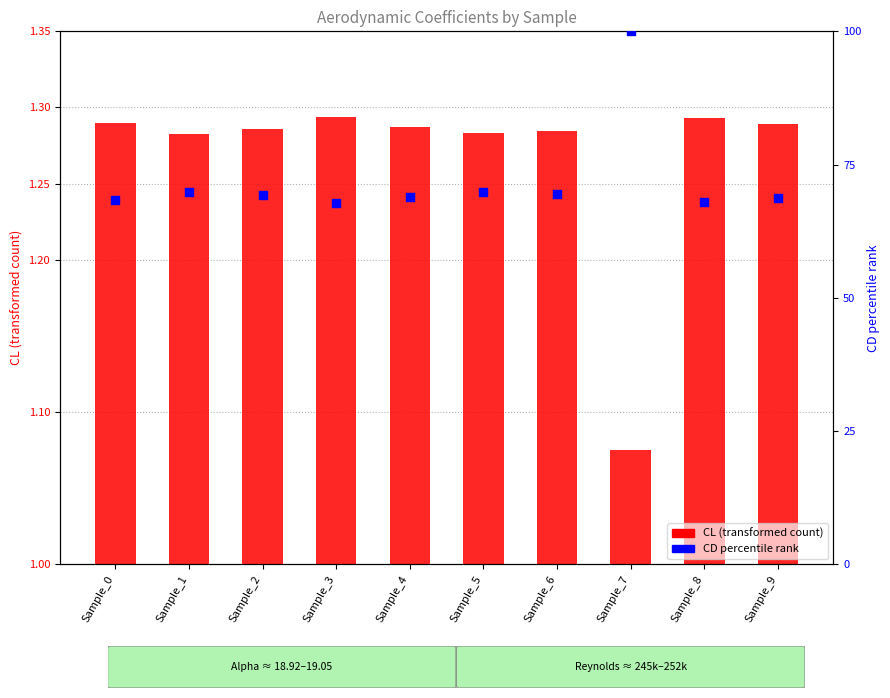

At how many categories does at least one series exceed 72?

1